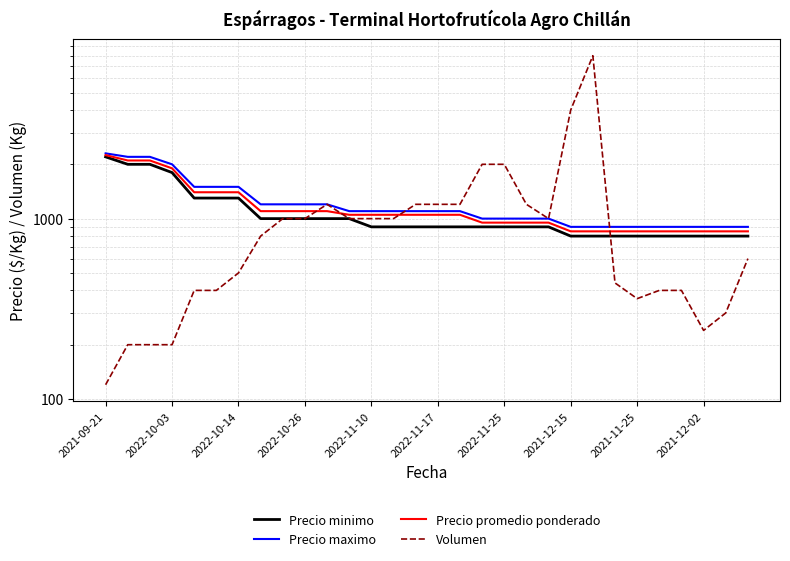

Which category has the lowest value across all series?

2021-09-21